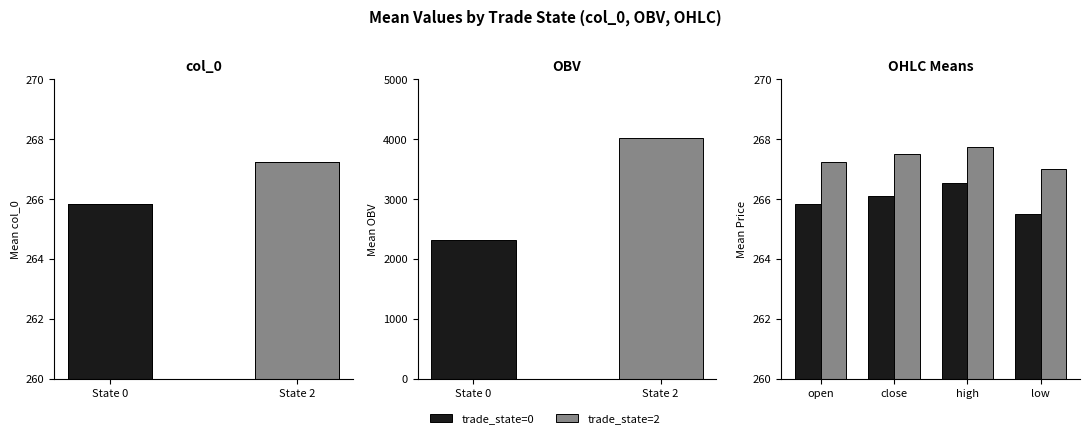

Which series has the largest total across all categories?

trade_state=2